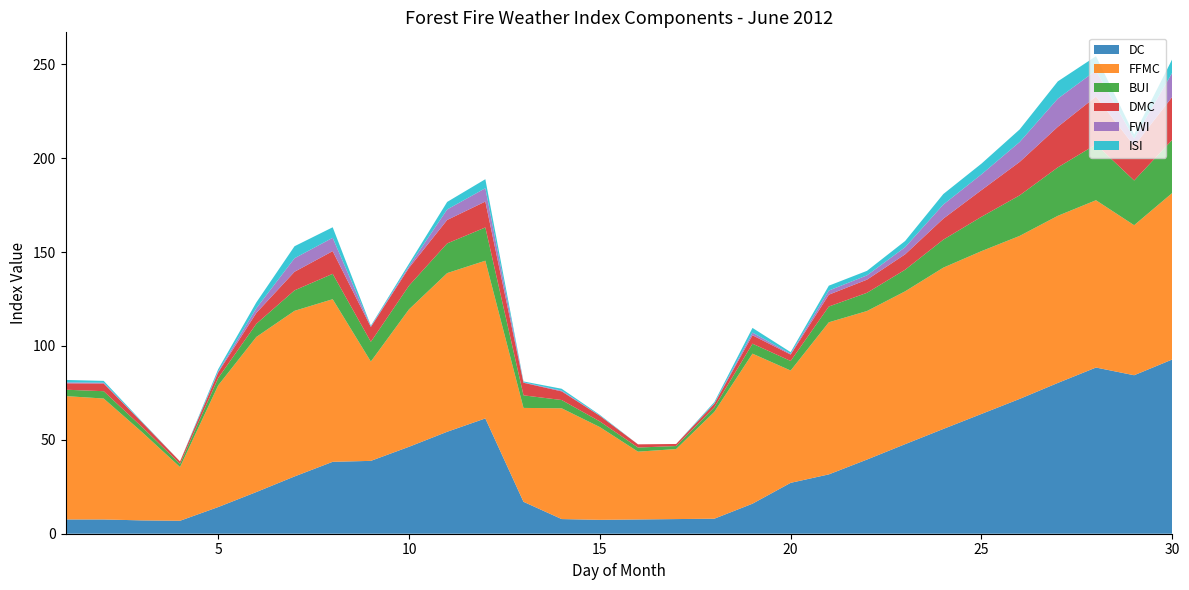

Reading left to right, what are all the values shown in this chart?

DC: 7.6	7.6	7.1	6.9	14.2	22.2	30.5	38.3	38.8	46.3	54.3	61.4	17.0	7.8	7.4	7.6	7.8	8.0	16.0	27.1	31.6	39.5	47.7	55.8	63.8	71.8	80.3	88.5	84.4	92.8
FFMC: 65.7	64.4	47.1	28.6	64.8	82.6	88.2	86.6	52.9	73.2	84.5	84.0	50.0	59.0	49.4	36.1	37.3	56.9	79.9	59.8	81.0	79.1	81.4	85.9	86.7	86.8	89.0	89.1	79.9	88.7
BUI: 3.4	3.9	2.7	1.7	3.9	7.0	10.9	13.5	10.5	12.6	15.8	17.7	6.7	4.4	3.0	2.2	1.6	2.4	5.3	5.1	8.4	9.7	11.5	14.9	18.3	21.6	25.8	29.7	23.8	28.3
DMC: 3.4	4.1	2.5	1.3	3.0	5.8	9.9	12.1	7.9	9.5	12.5	13.8	6.7	4.6	3.0	1.7	1.1	1.9	4.5	3.4	6.3	7.0	8.2	11.2	14.2	17.8	21.6	25.5	18.4	22.9
FWI: 0.5	0.4	0.1	0.0	0.5	2.5	7.2	7.1	0.3	0.9	5.6	7.1	0.2	0.4	0.1	0.0	0.0	0.2	1.4	0.4	2.2	2.3	3.8	7.5	8.4	10.6	15.0	13.9	3.9	12.9
ISI: 1.3	1.0	0.3	0.0	1.2	3.1	6.4	5.6	0.4	1.3	4.0	4.8	0.5	1.0	0.4	0.0	0.0	0.7	2.5	0.9	2.6	2.4	3.3	5.6	5.7	6.7	9.2	7.6	2.2	7.2